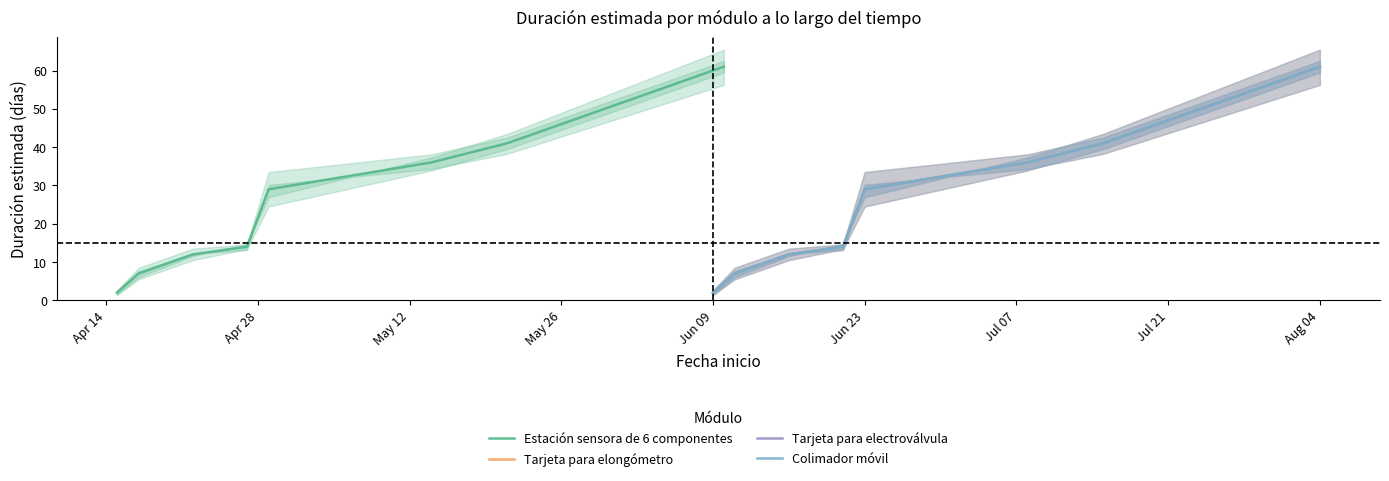

What is the difference between the Tarjeta para electroválvula values at Jun 09 and May 26?

15